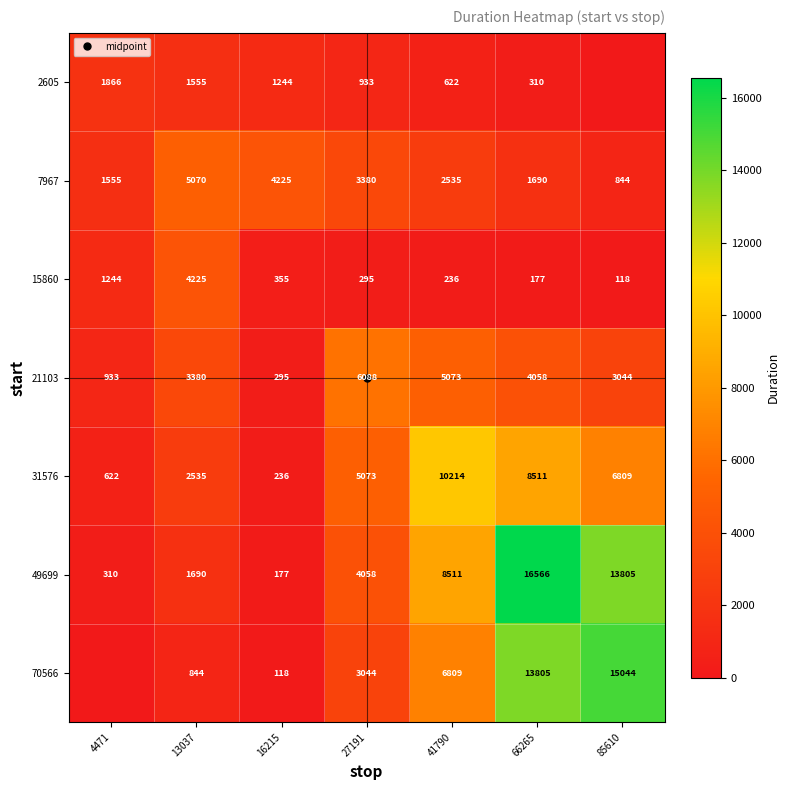

At which category is the sum across all series the highest?

66265